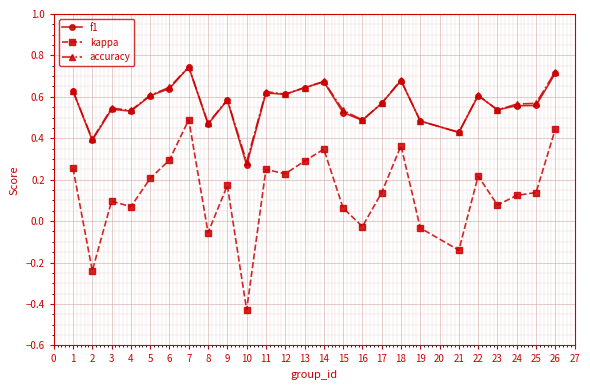

Does the chart have visible grid lines?

Yes